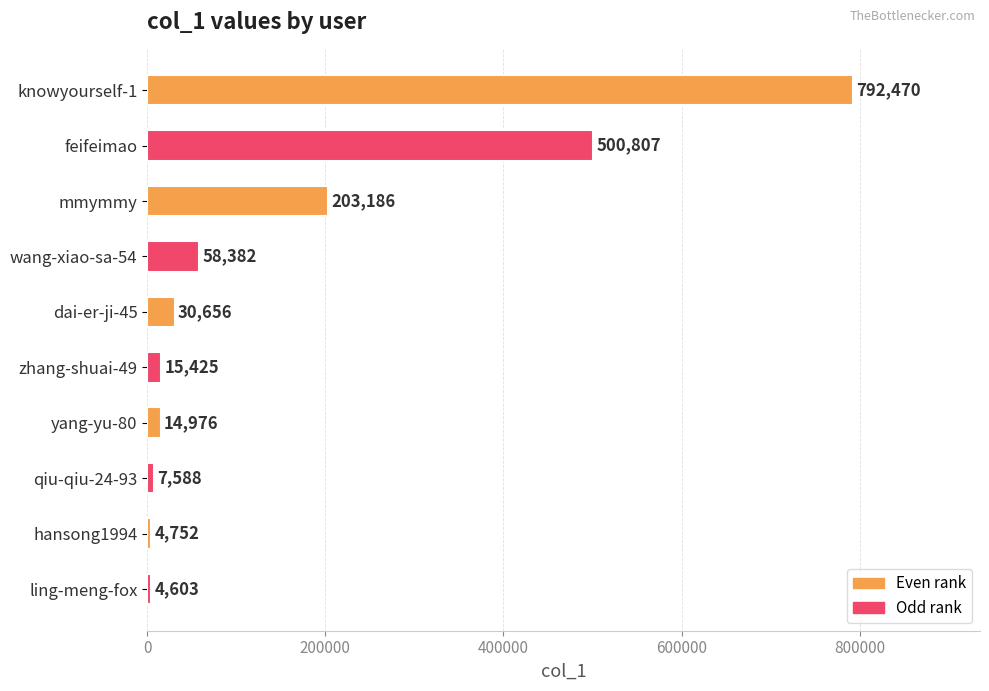

True or false: the data shows 15425 at zhang-shuai-49.

True